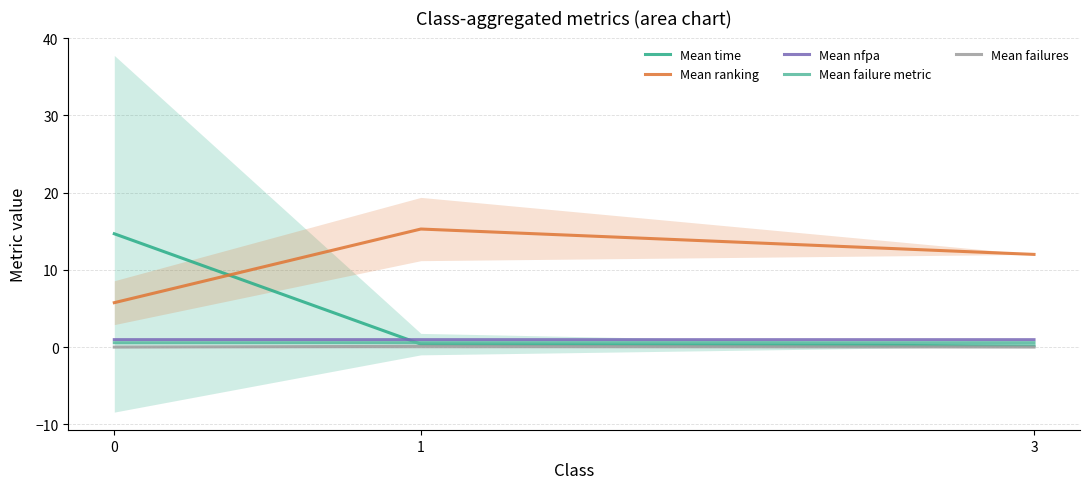

Reading right to left, extract all data points from this chart.

Mean time: 3=0.2	1=0.4	0=14.7
Mean ranking: 3=12.0	1=15.3	0=5.8
Mean nfpa: 3=1.0	1=1.0	0=1.0
Mean failure metric: 3=0.6	1=0.6	0=0.6
Mean failures: 3=0.0	1=0.1	0=0.0